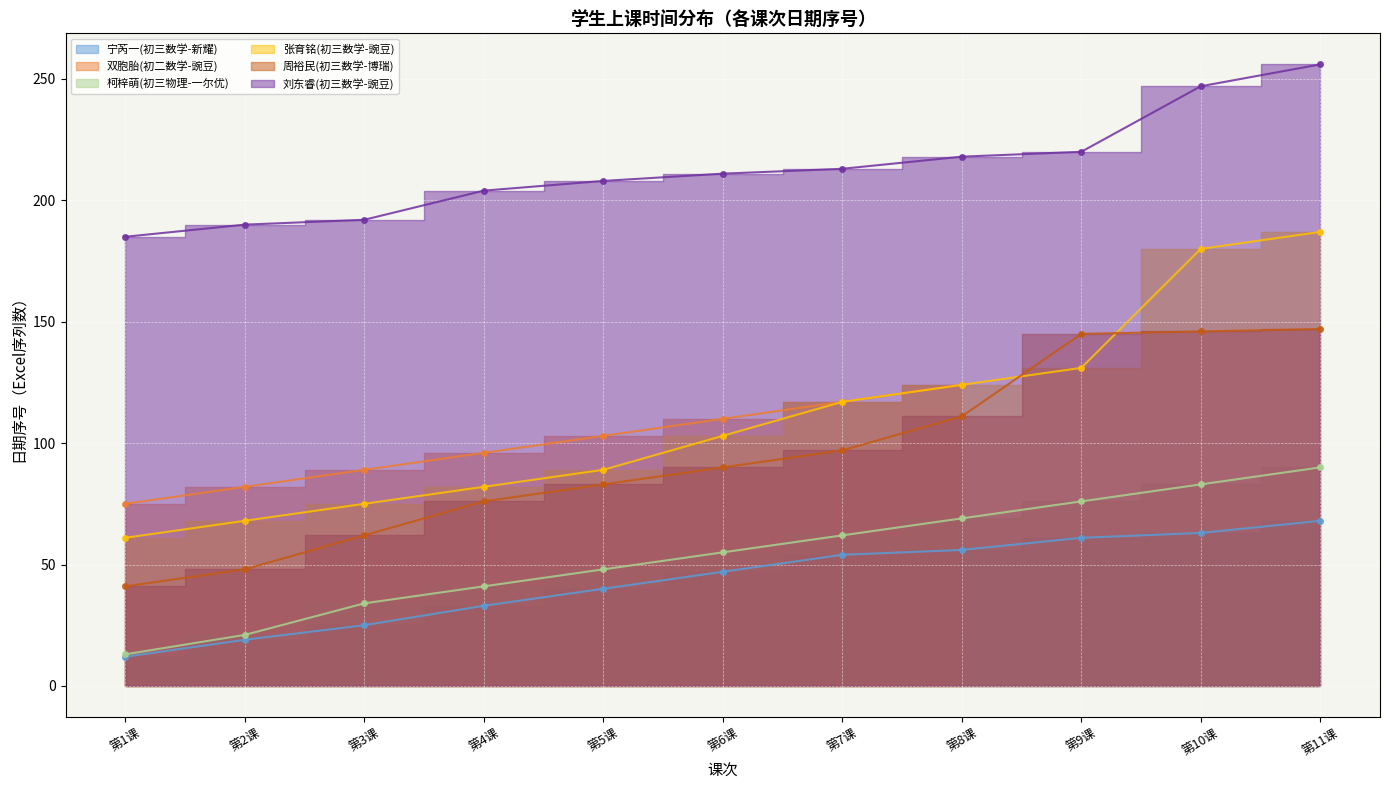

Does the chart display data point markers on the line(s)?

Yes